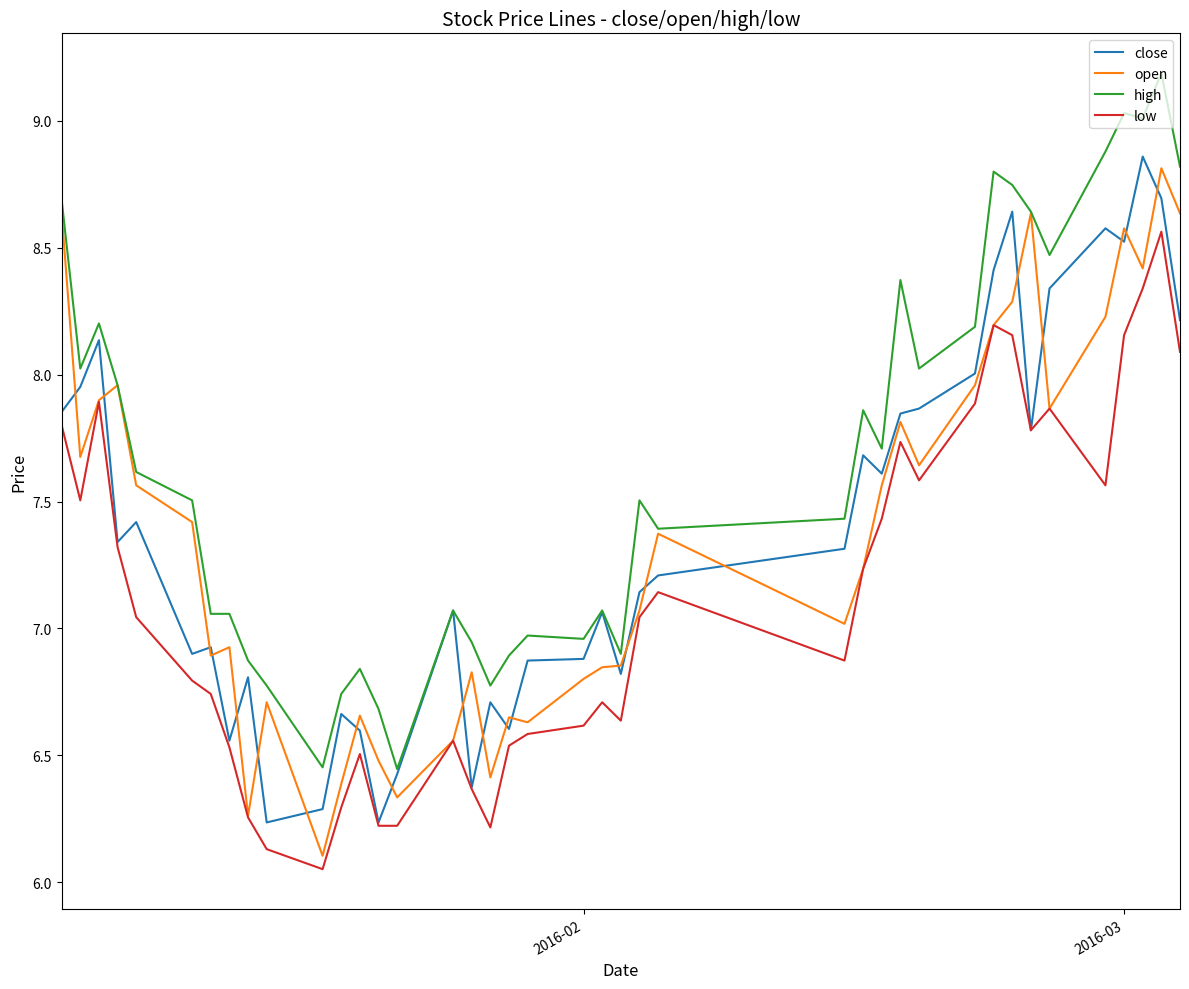

Which series has the largest total across all categories?

high